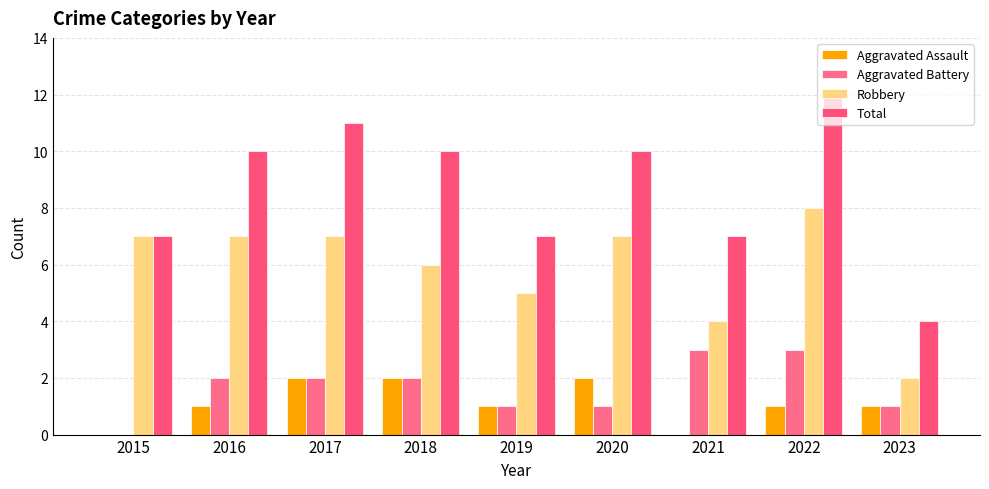

At how many categories does at least one series exceed 1?

9